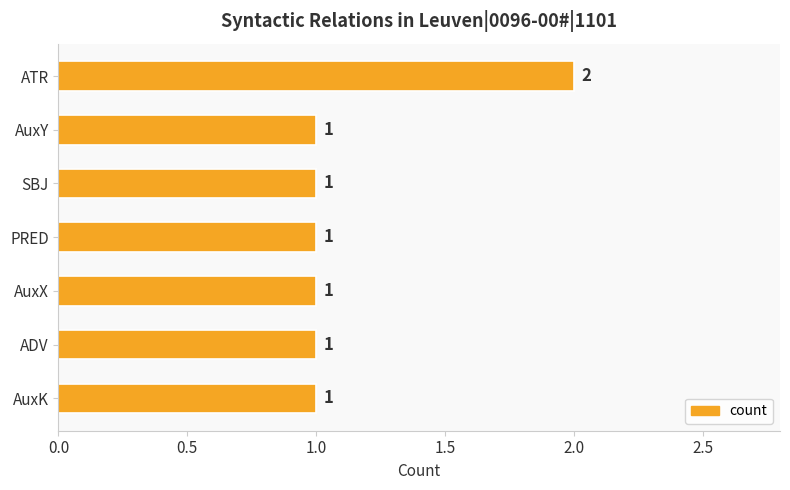

True or false: the data shows 0 at AuxK.

False